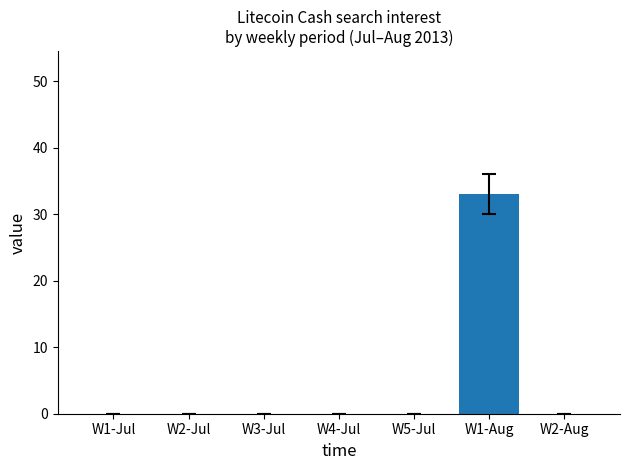

Count the number of data series in this chart.

1